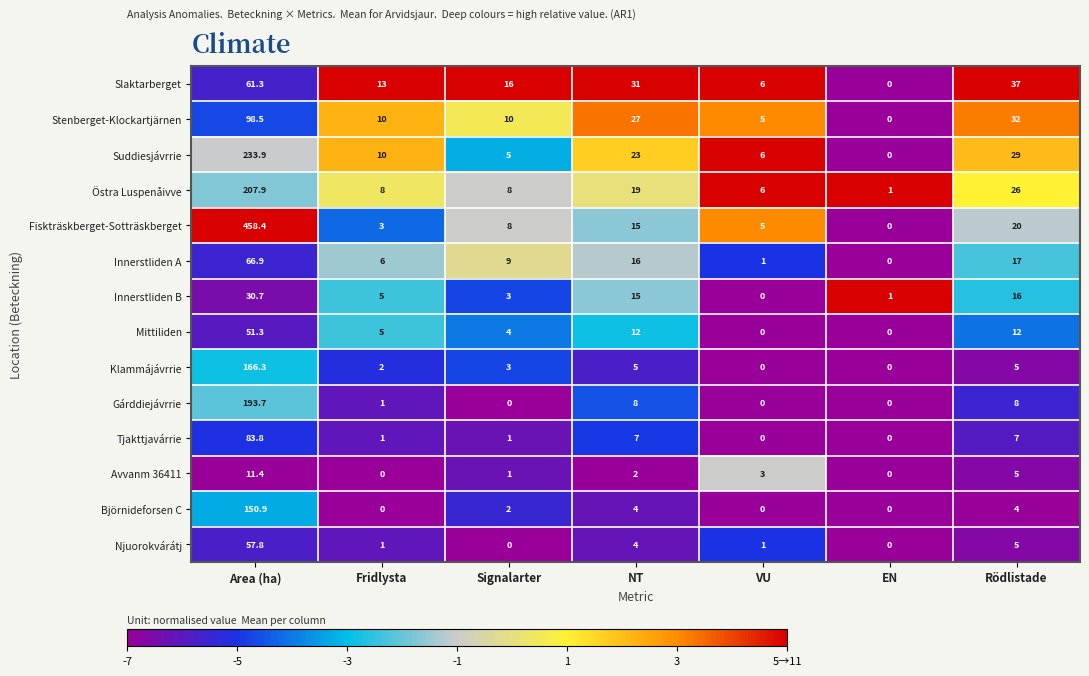

Rank the series by their maximum value, from lowest to highest.

Avvanm 36411, Innerstliden B, Mittiliden, Njuorokvárátj, Slaktarberget, Innerstliden A, Tjakttjavárrie, Stenberget-Klockartjärnen, Björnideforsen C, Klammájávrrie, Gárddiejávrrie, Östra Luspenåivve, Suddiesjávrrie, Fiskträskberget-Sotträskberget